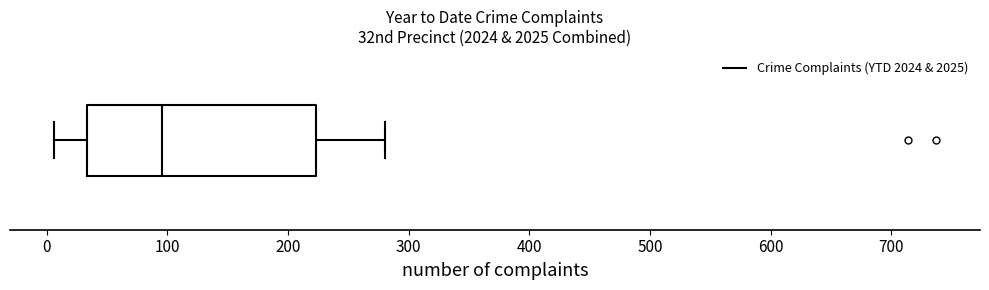

Transcribe this box plot: give where the median line is, the range the box spans, and where the two whiskers end, as read against the x-axis. The values are not printed on the chart, so give them approximately, as read against the axis.

median 100, box 30 to 220, whiskers 10 to 280